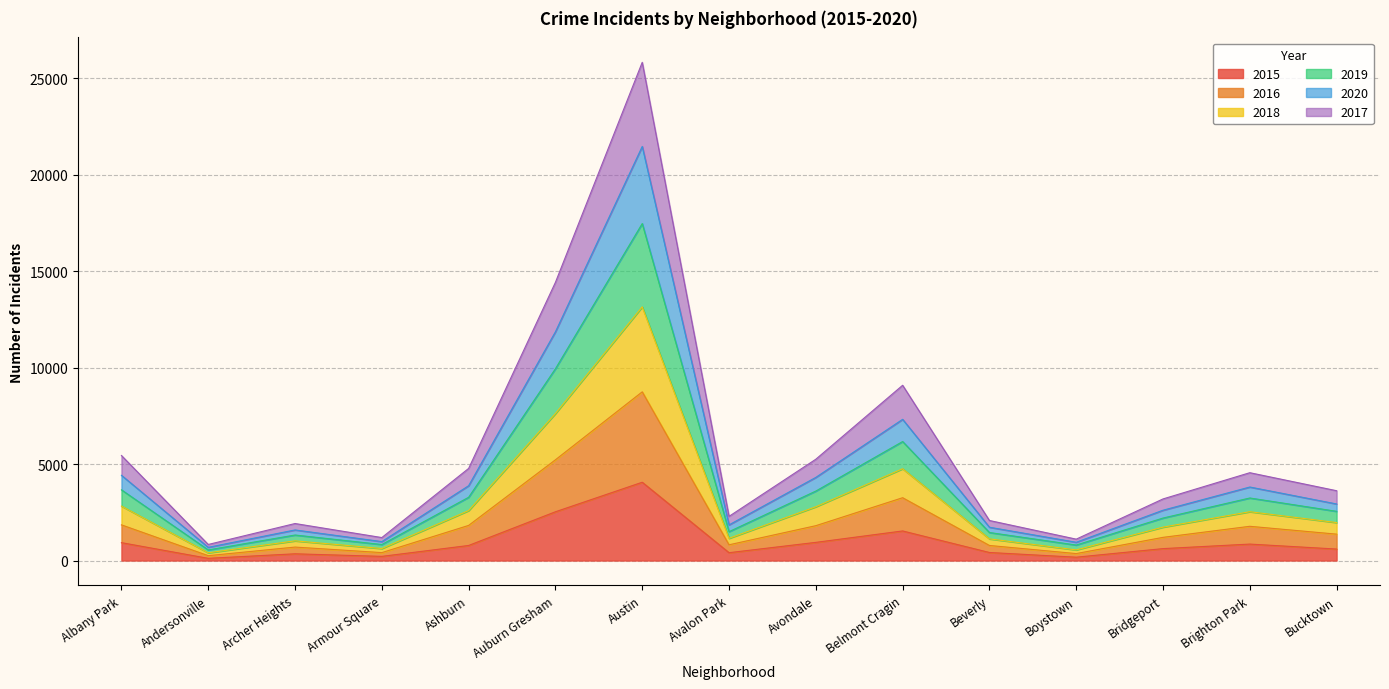

Is it true that 2015 equals 1534 at Belmont Cragin?

True